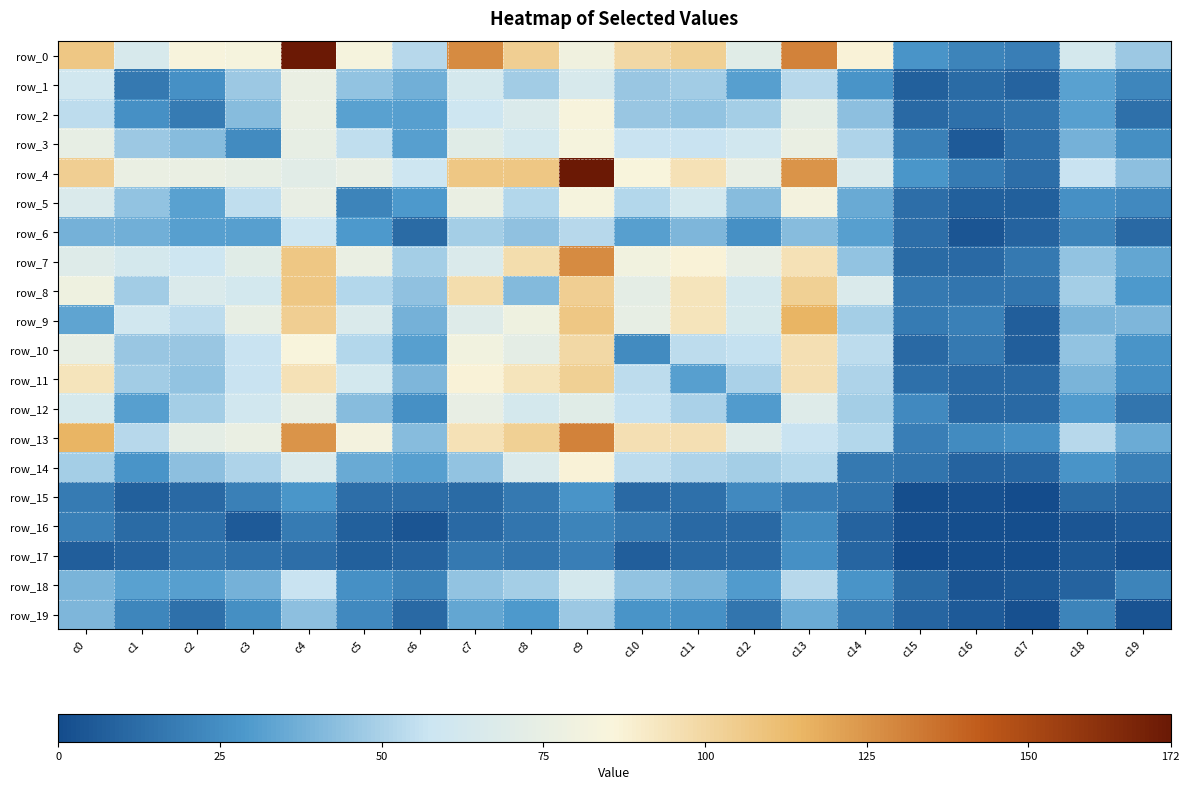

At which label does row_5 reach its peak?

c9